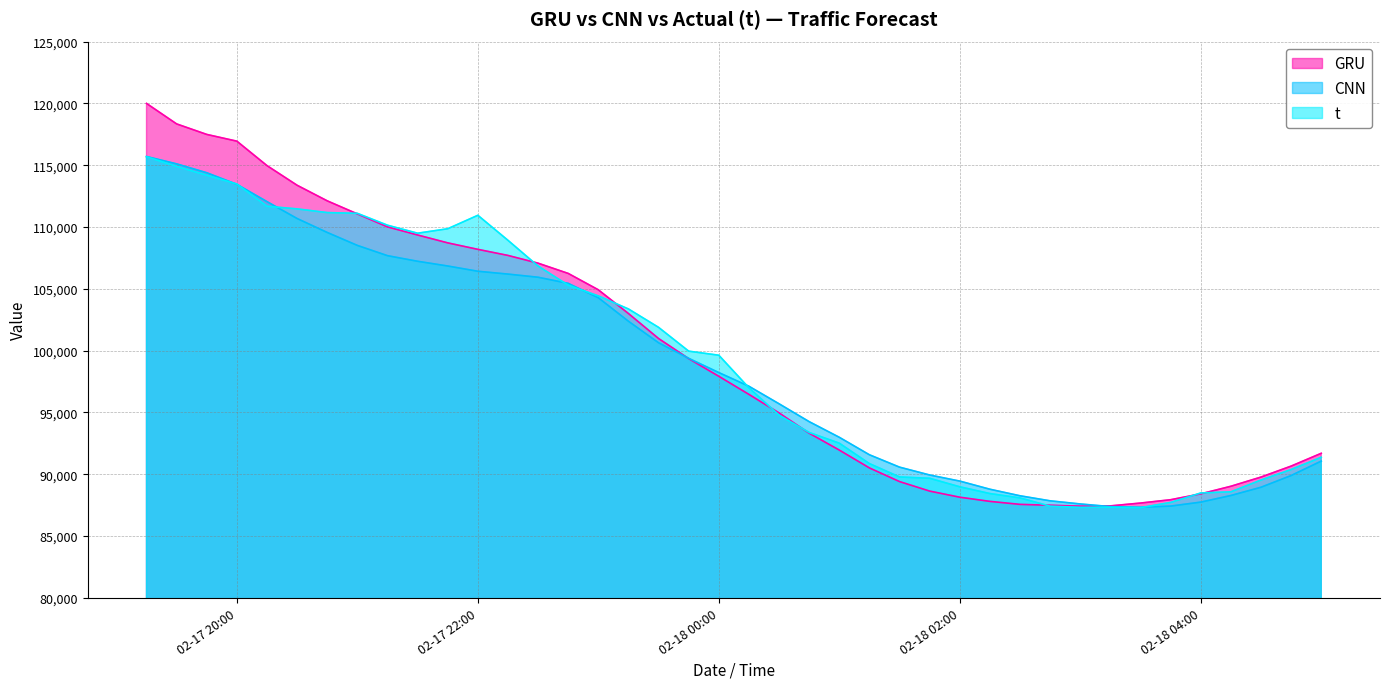

Rank the series by their maximum value, from lowest to highest.

t, CNN, GRU